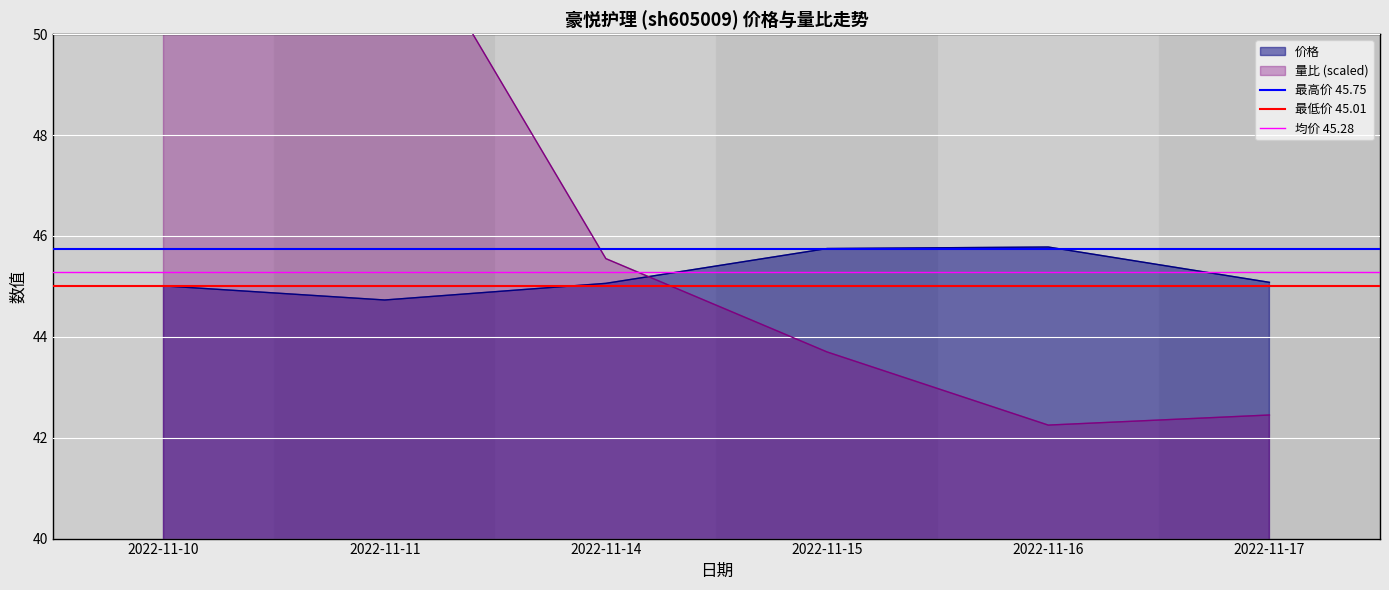

At which category is the sum across all series the highest?

2022-11-10